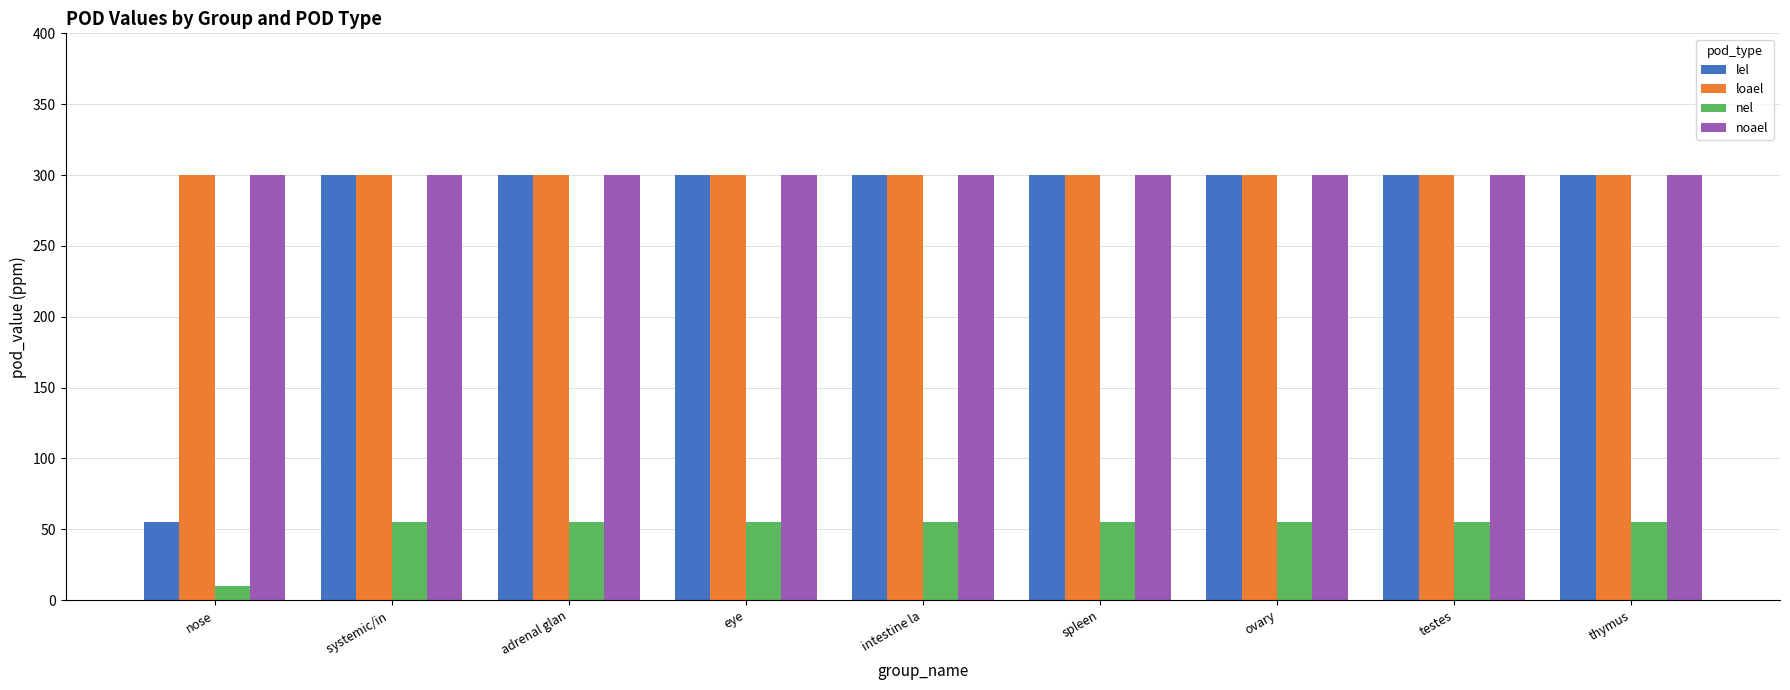

What is the maximum value shown in the chart?

300